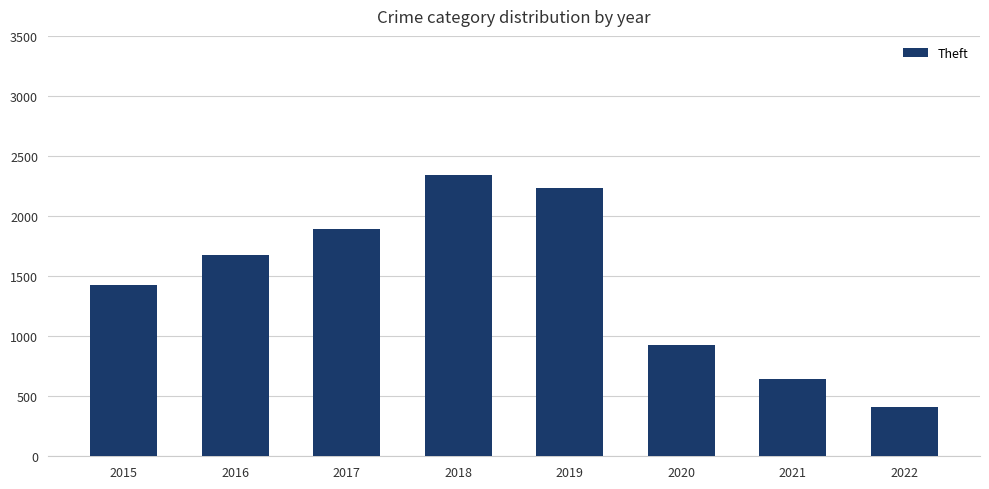

List the labels in order of value, largest first.

2018, 2019, 2017, 2016, 2015, 2020, 2021, 2022